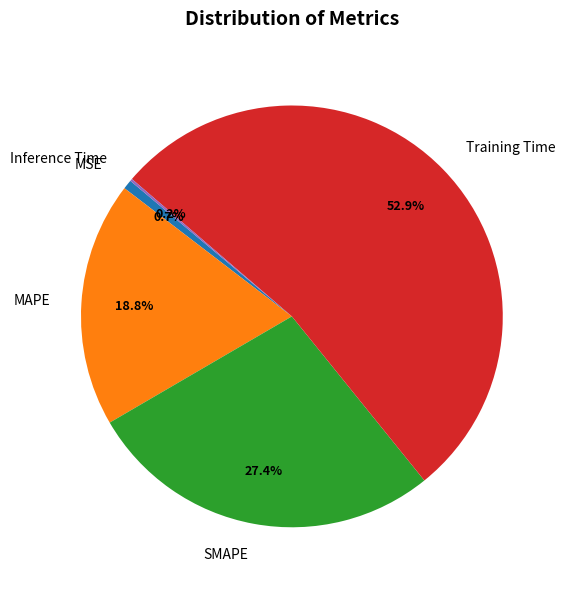

Is there any slice that represents more than half of the pie?

Yes